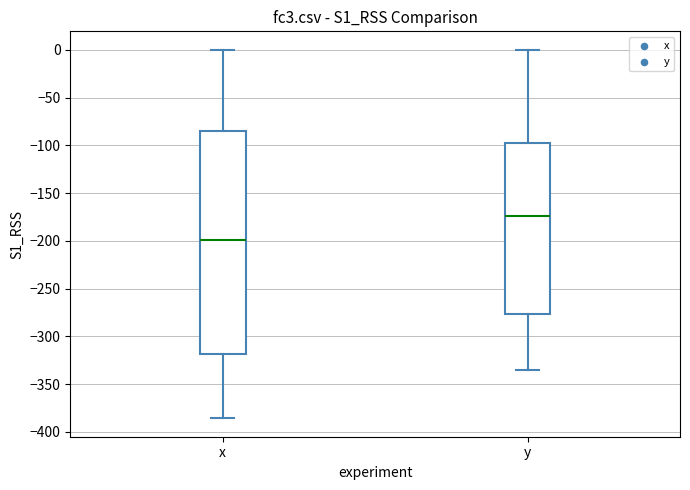

Reading left to right, transcribe this box plot: for each box, give where its median line is, the range the box spans, and where its two whiskers end, as read against the y-axis. The values are not printed on the chart, so give them approximately, as read against the axis.

x: median -200, box -320 to -85, whiskers -385 to 0
y: median -175, box -275 to -100, whiskers -335 to 0